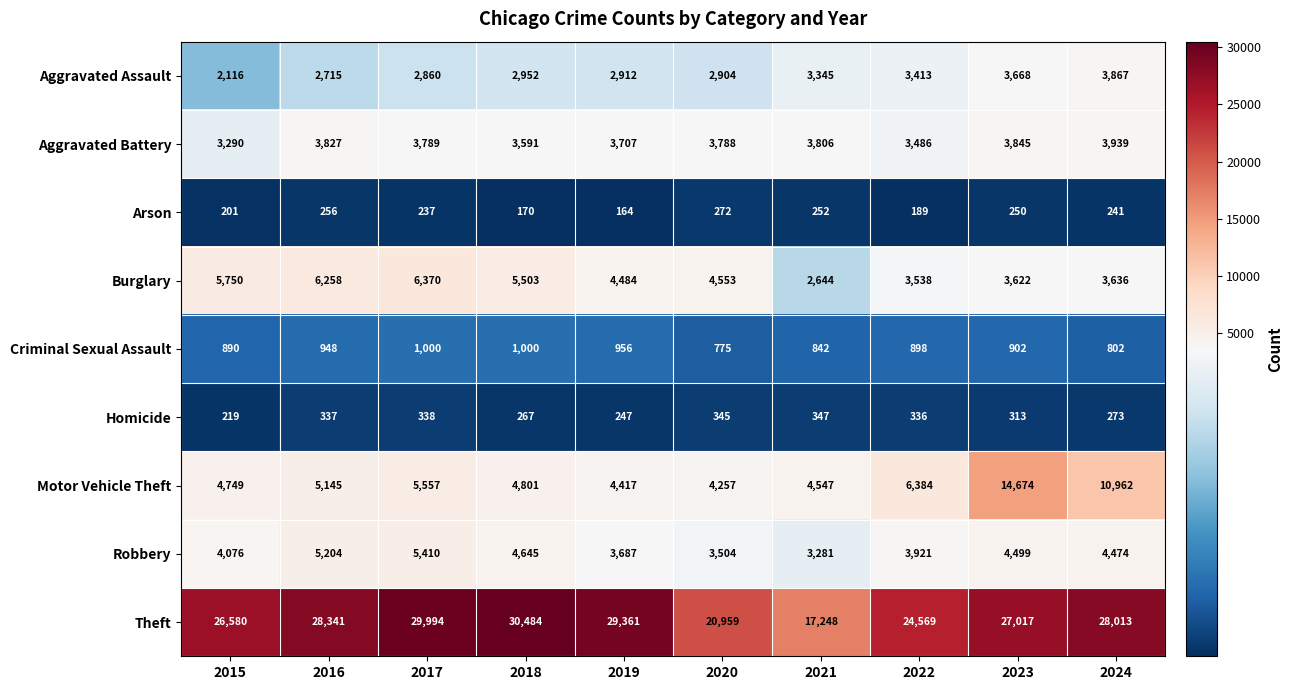

What is the total value across all series at 2020?

41357